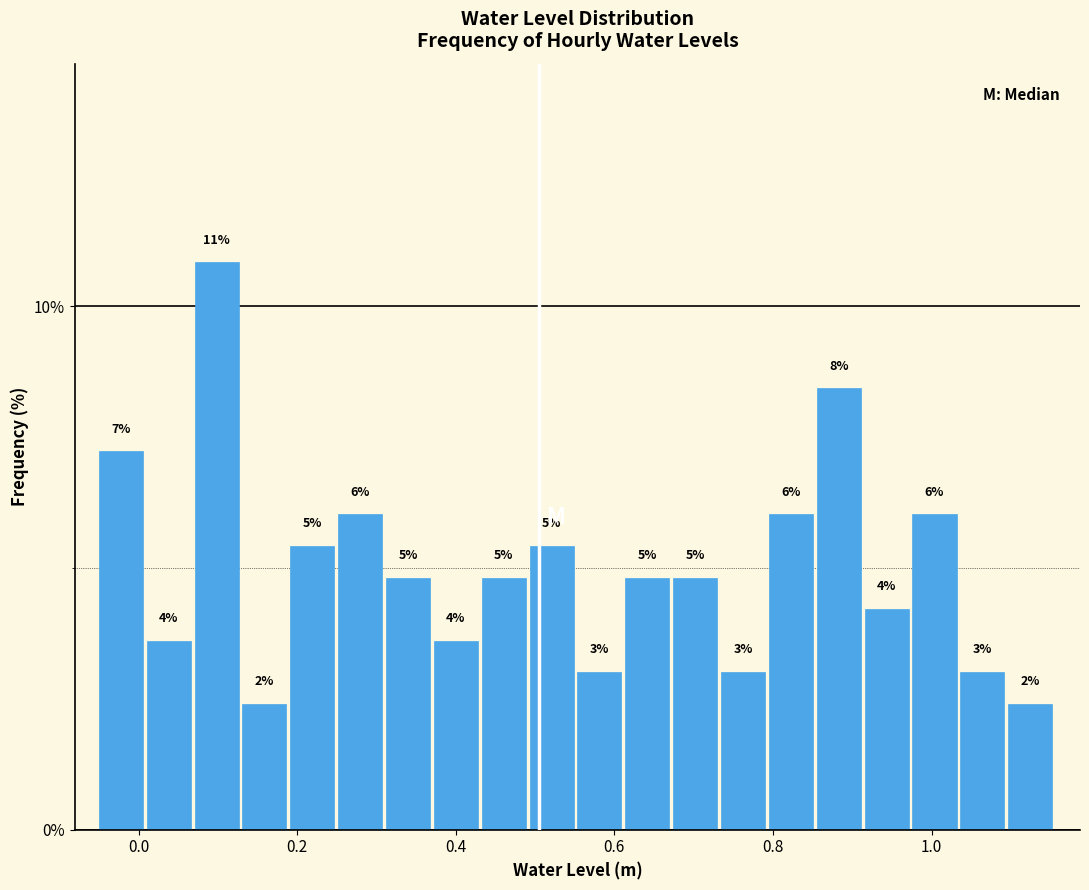

Read against the x-axis, roughly where is the centre of the tallest bar?

0.10